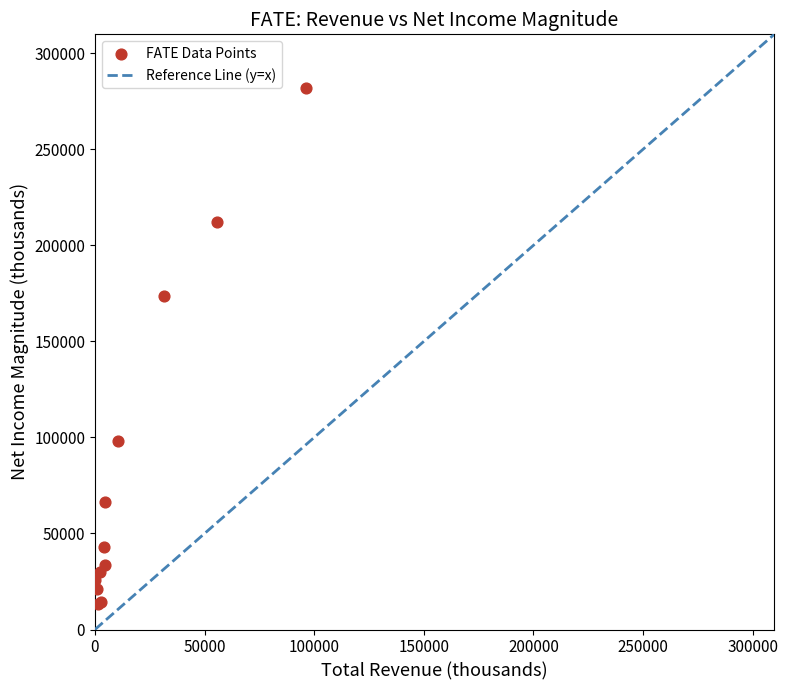

What Y value in the scatter plot is closest to 147550?

173400